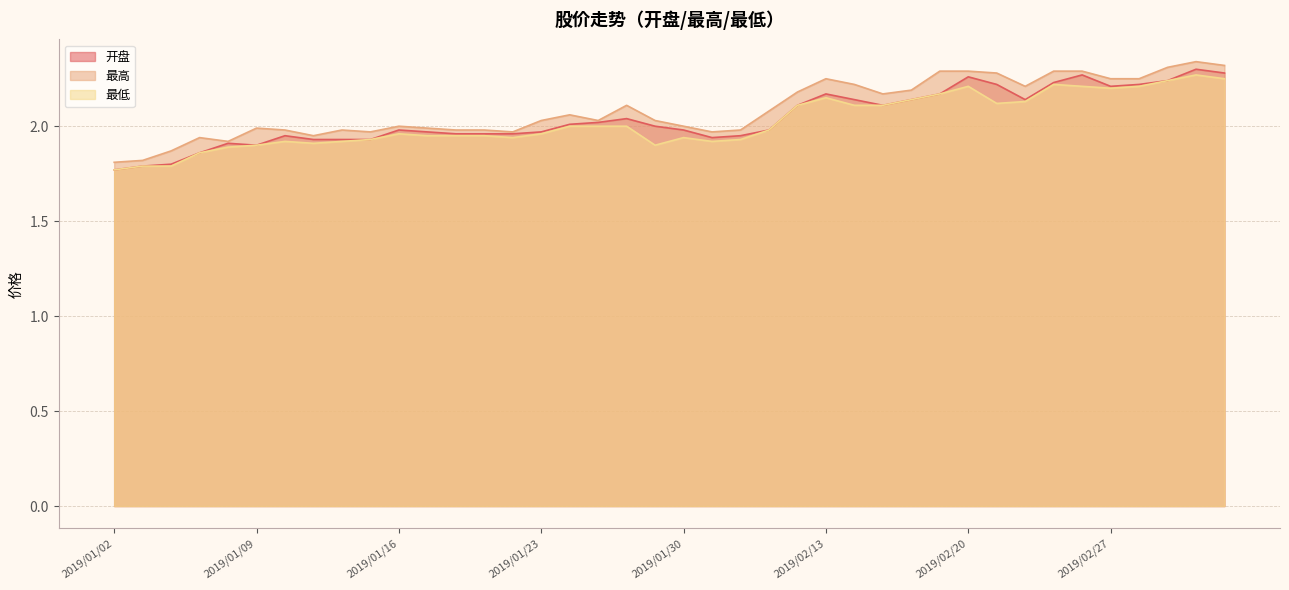

Reading right to left, list all the values displayed in this chart.

开盘: 2.3	2.3	2.2	2.2	2.2	2.3	2.2	2.1	2.2	2.3	2.2	2.1	2.1	2.1	2.2	2.1	2.0	1.9	1.9	2.0	2.0	2.0	2.0	2.0	2.0	2.0	2.0	2.0	2.0	2.0	1.9	1.9	1.9	1.9	1.9	1.9	1.9	1.8	1.8	1.8
最高: 2.3	2.3	2.3	2.2	2.2	2.3	2.3	2.2	2.3	2.3	2.3	2.2	2.2	2.2	2.2	2.2	2.1	2.0	2.0	2.0	2.0	2.1	2.0	2.1	2.0	2.0	2.0	2.0	2.0	2.0	2.0	2.0	1.9	2.0	2.0	1.9	1.9	1.9	1.8	1.8
最低: 2.2	2.3	2.2	2.2	2.2	2.2	2.2	2.1	2.1	2.2	2.2	2.1	2.1	2.1	2.1	2.1	2.0	1.9	1.9	1.9	1.9	2.0	2.0	2.0	2.0	1.9	1.9	1.9	1.9	2.0	1.9	1.9	1.9	1.9	1.9	1.9	1.9	1.8	1.8	1.8